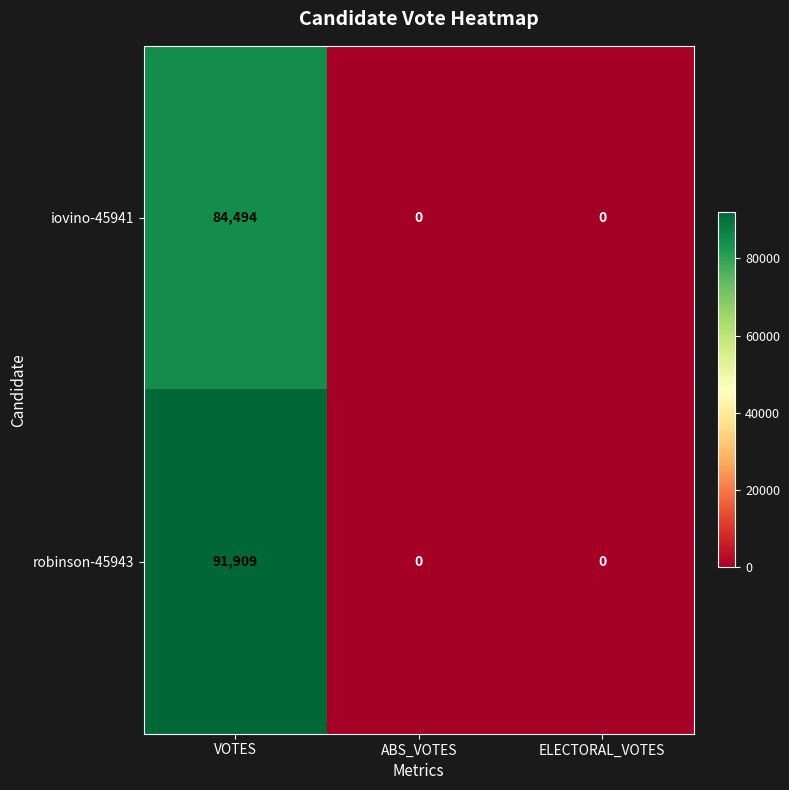

List the series in order of their overall mean, lowest first.

iovino-45941, robinson-45943